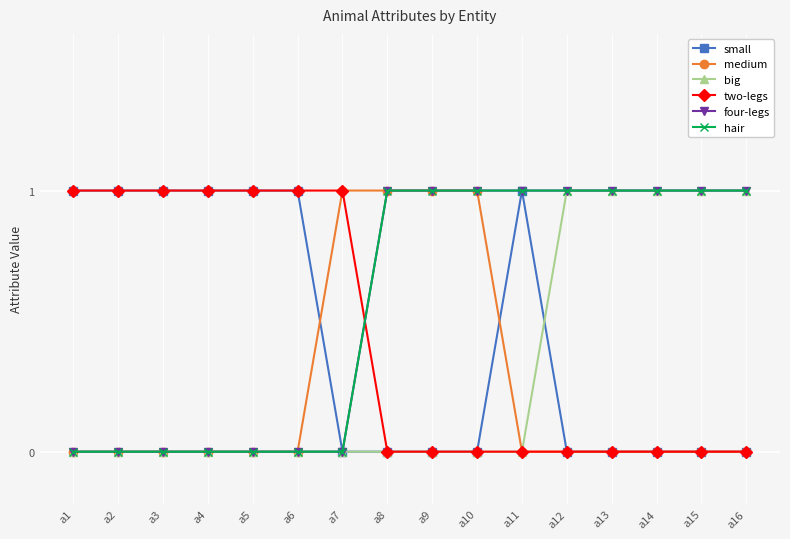

How many lines are shown in the chart?

6